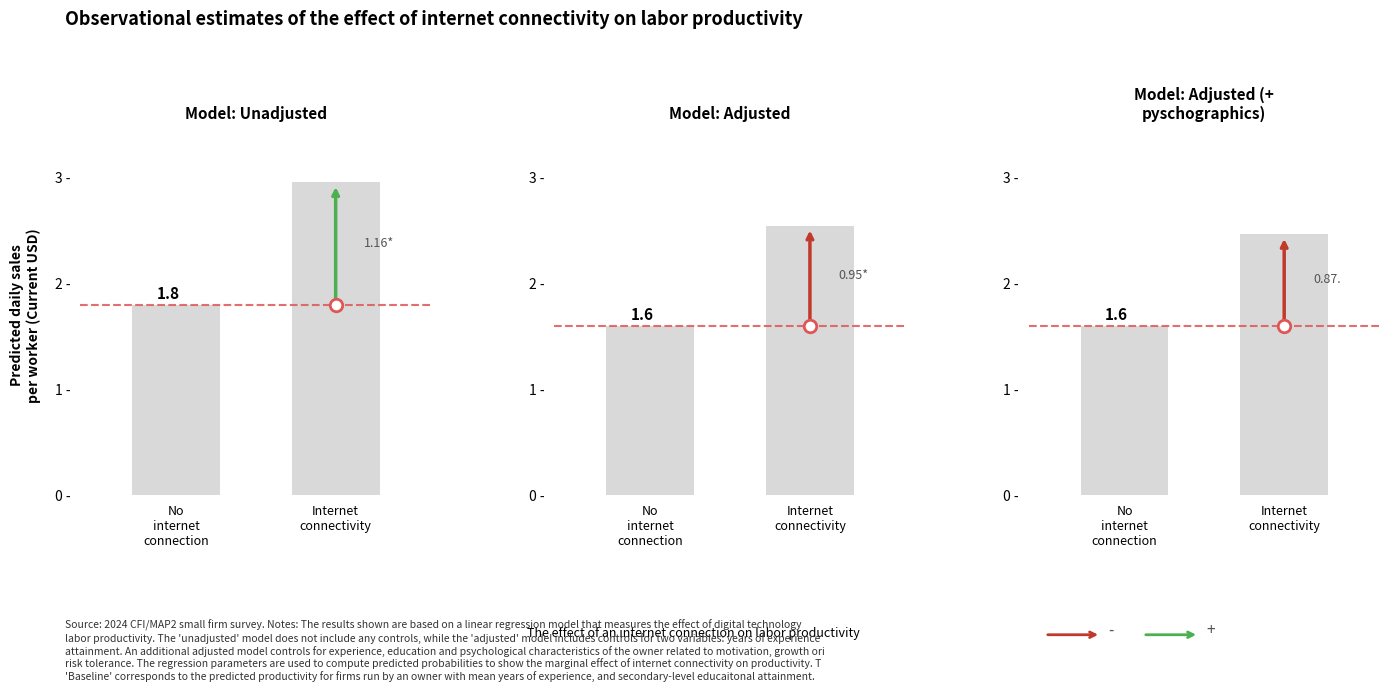

Which series has the largest total across all categories?

Internet connectivity